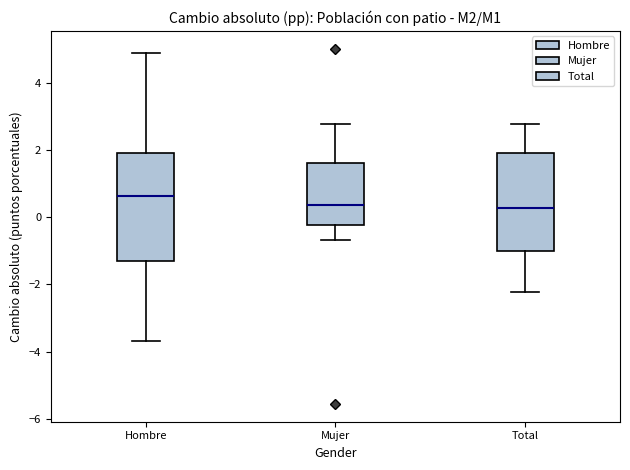

Comparing the boxes themselves (not the whiskers), which one is the tallest?

Hombre